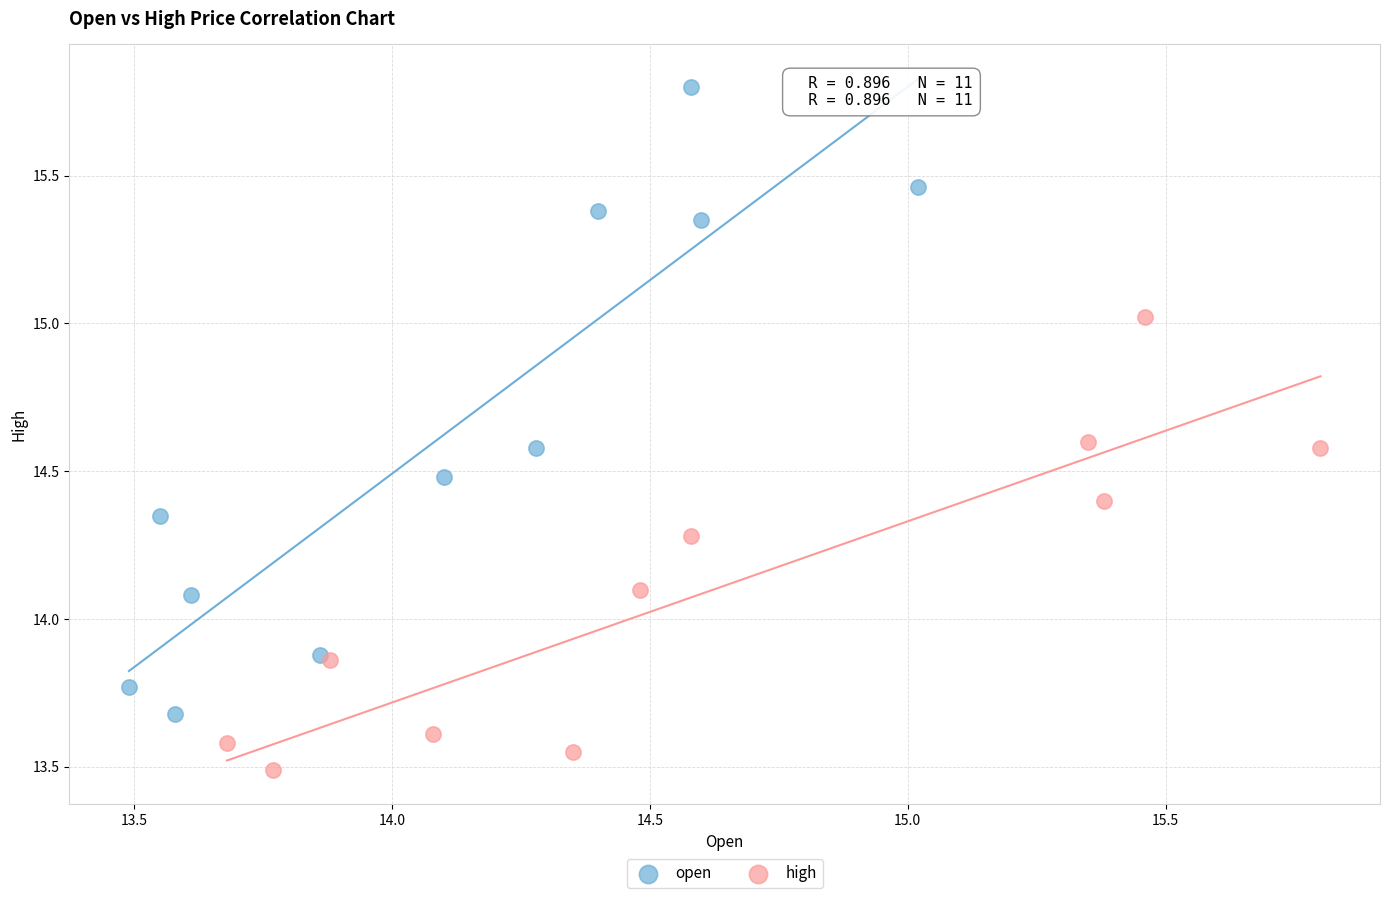

Which series reaches the minimum Y coordinate?

high